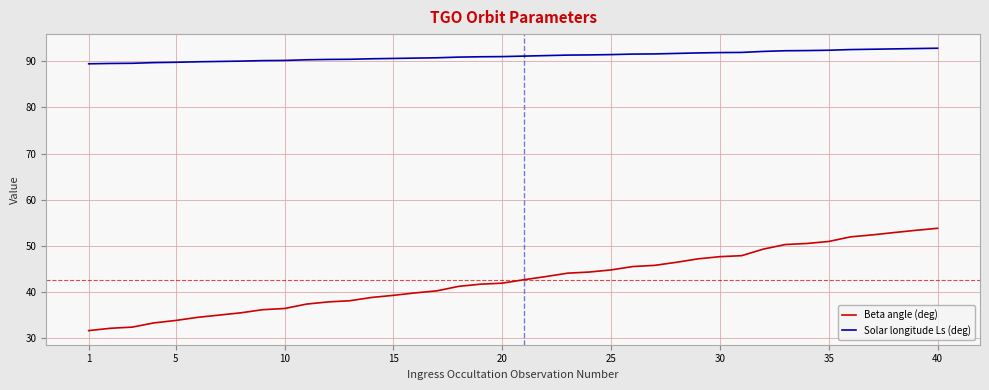

Is this an area chart (filled region under the line)?

No